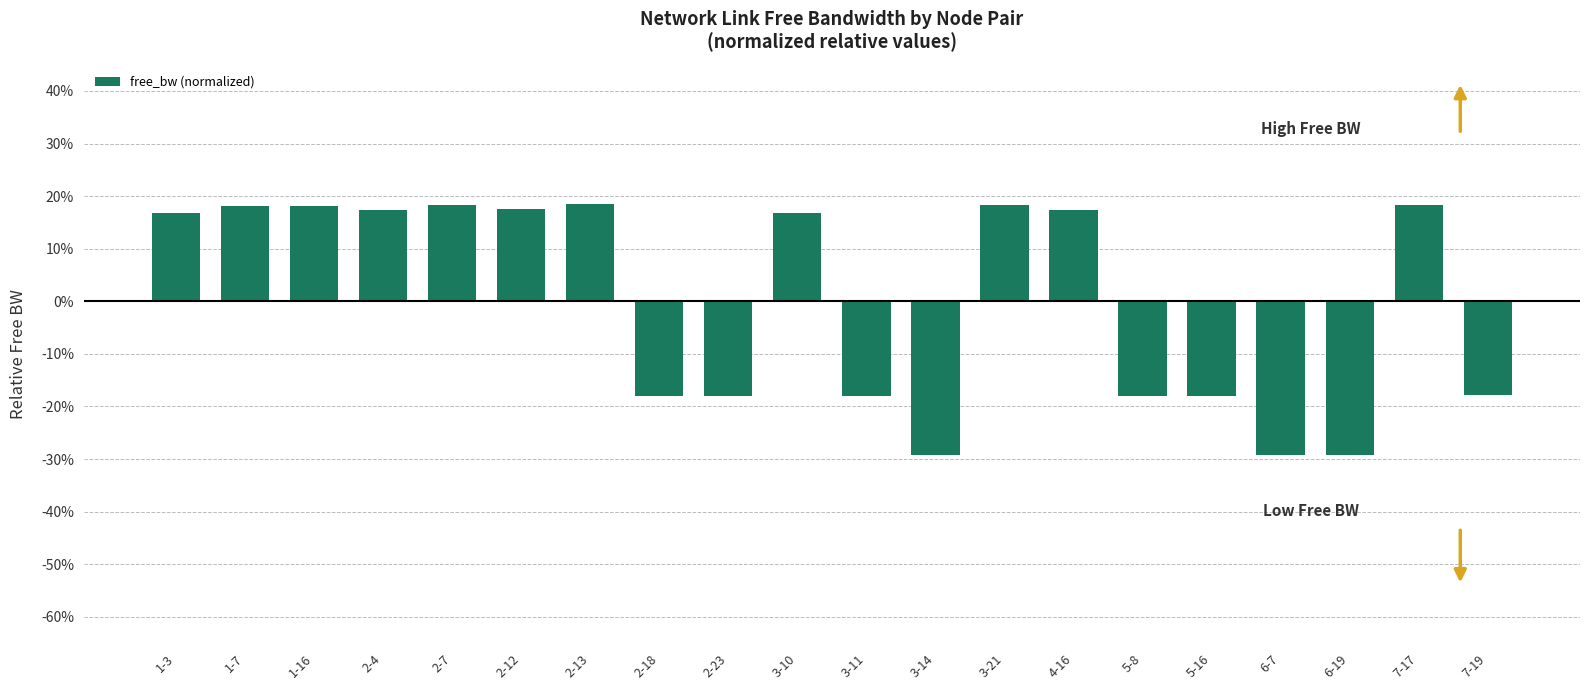

Between 2-23 and 1-16, which is larger?

1-16